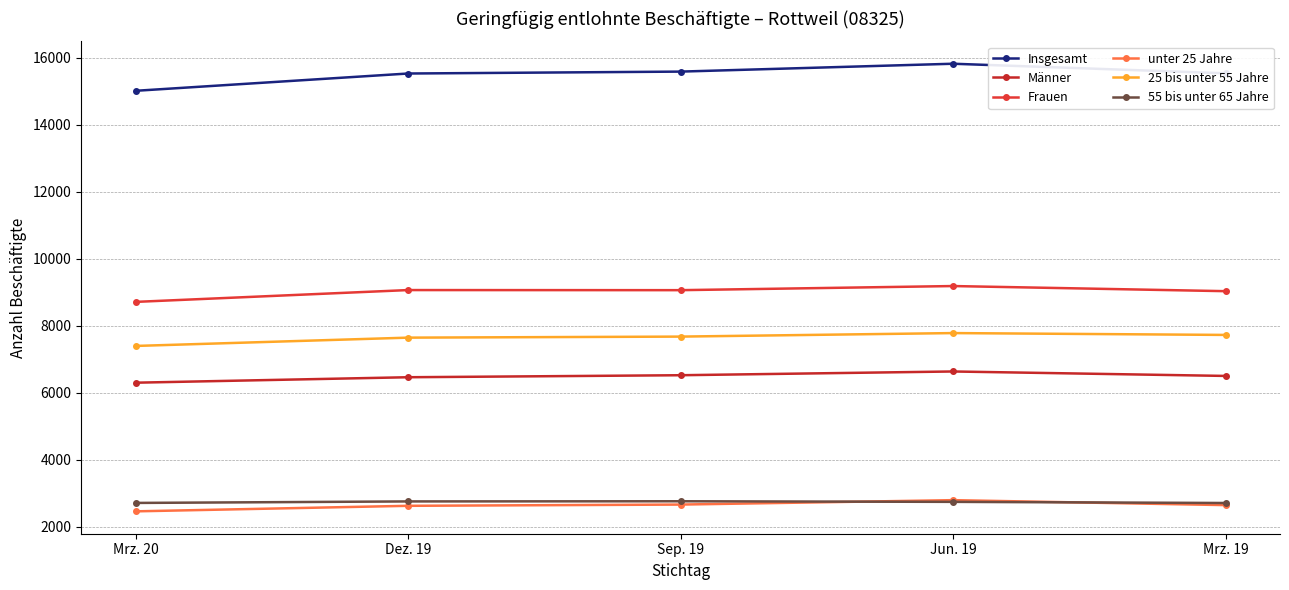

Which has a higher value, Sep. 19 or Mrz. 19?

Sep. 19